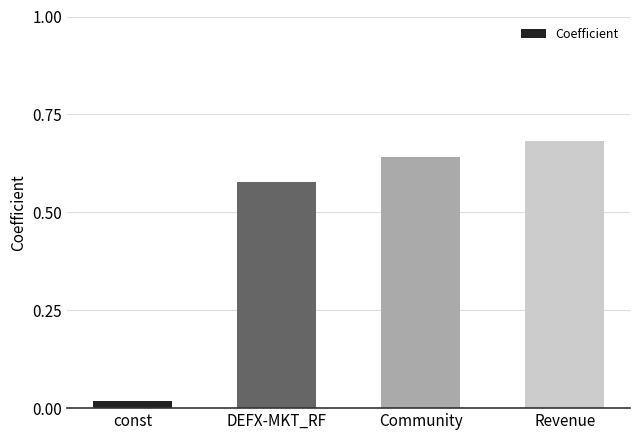

What position from the right is Community?

2